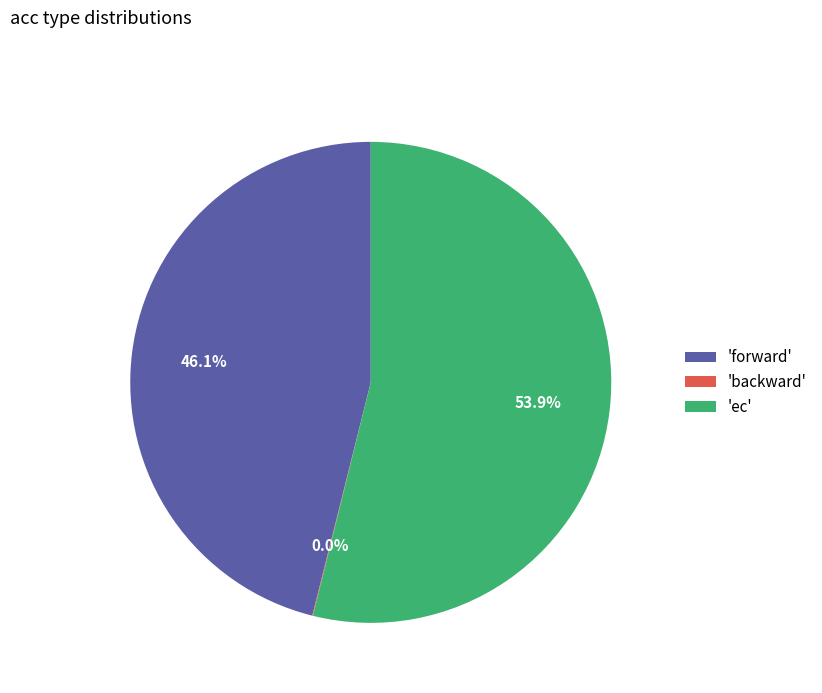

What percentage is NOT represented by 'forward'?

53.9%